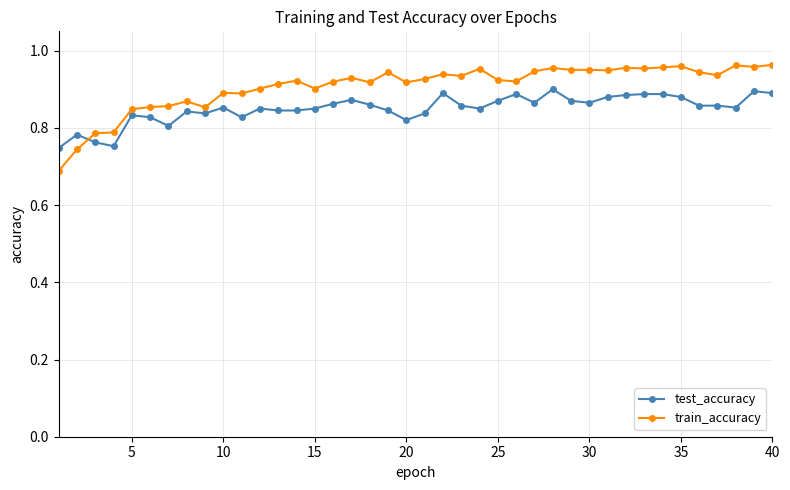

What is the sum of all test_accuracy values?

34.0